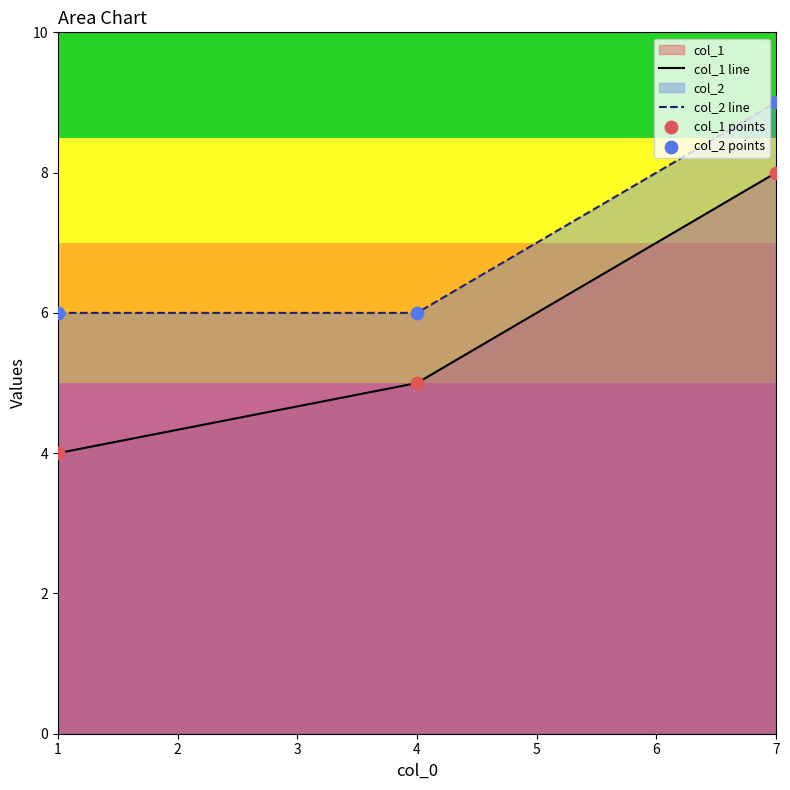

Which series reaches the minimum Y coordinate?

col_1 line